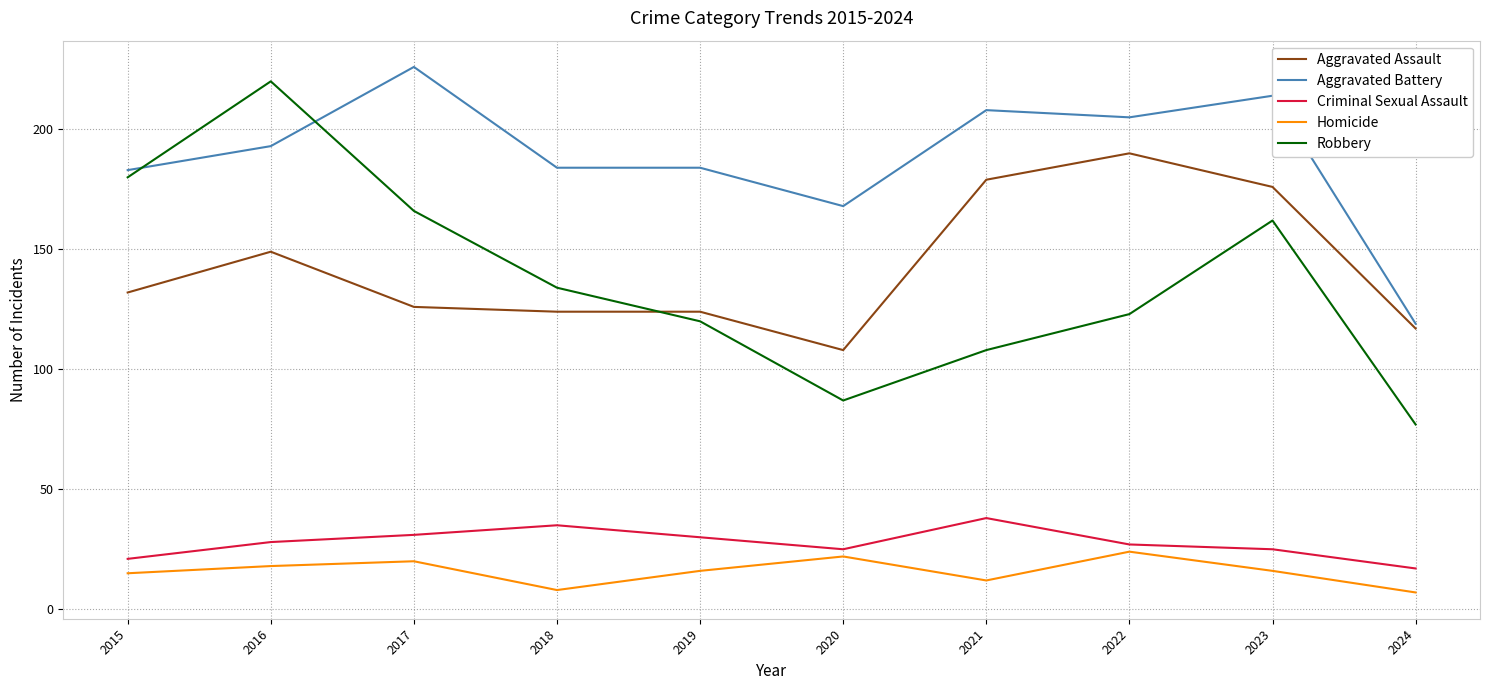

Read the Aggravated Battery value at 2017, to the nearest 50.

250